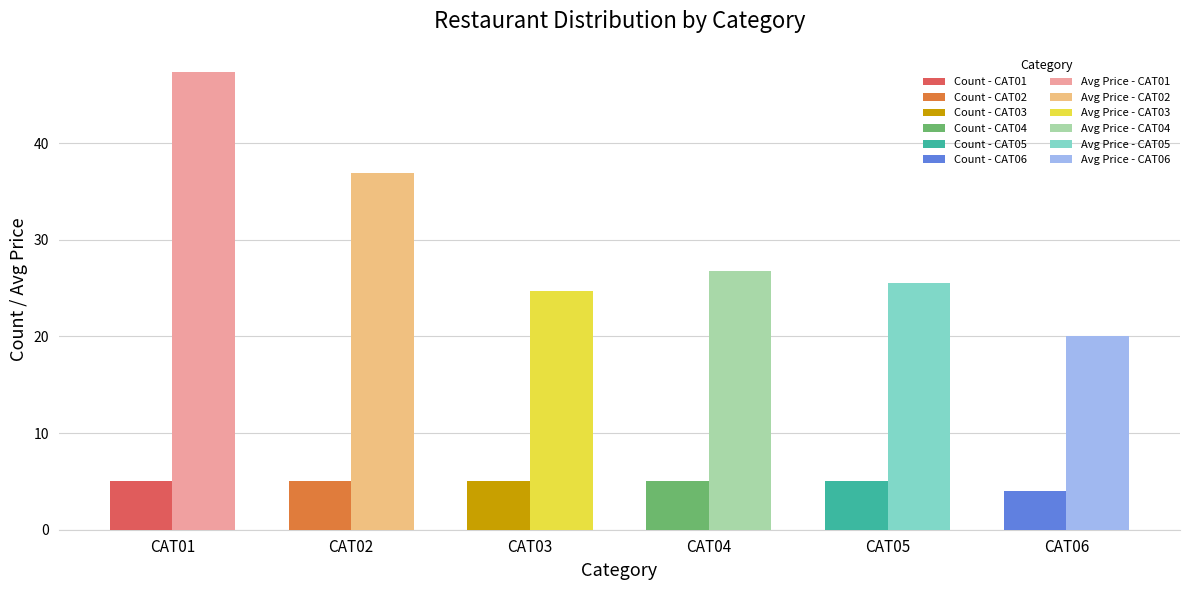

List the series in order of their peak value, lowest first.

Count, Avg Price